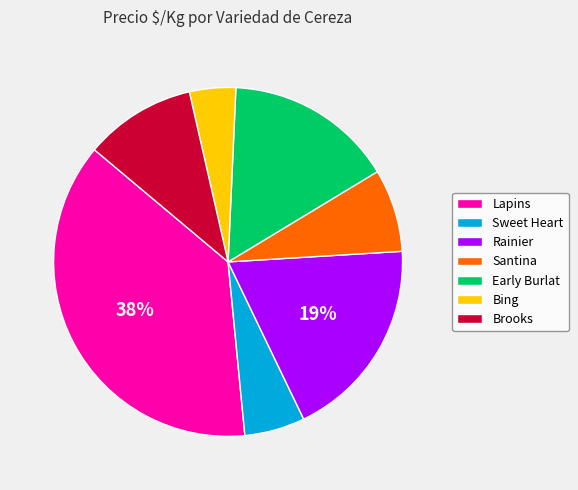

Is the sum of Rainier and Sweet Heart greater than half?

No